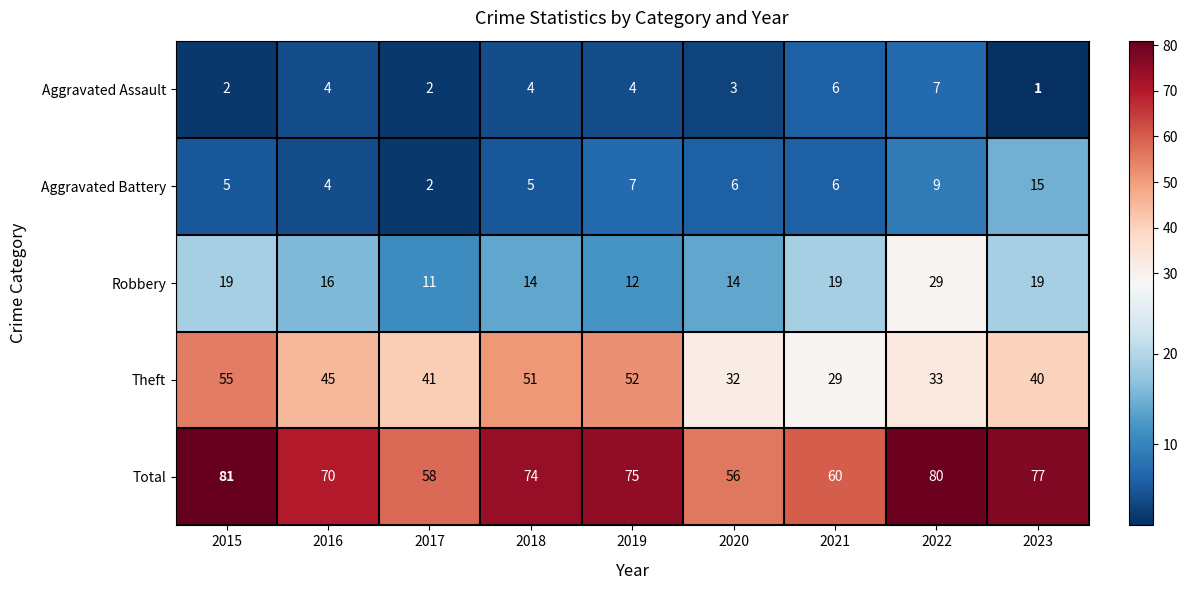

True or false: Robbery has a value of 7 at 2017.

False